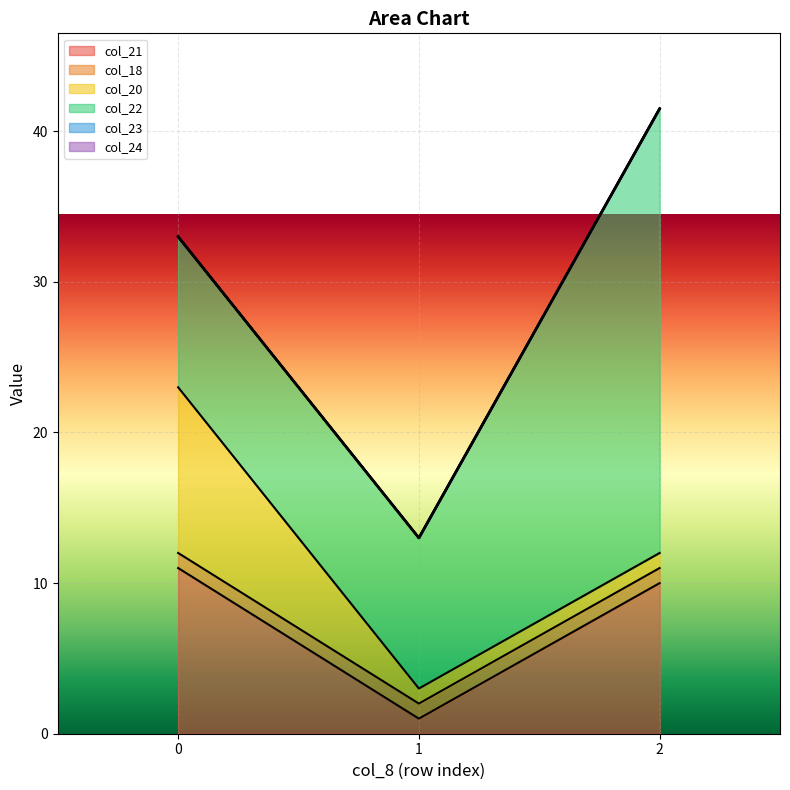

What is the total value across all series at 1?

13.0